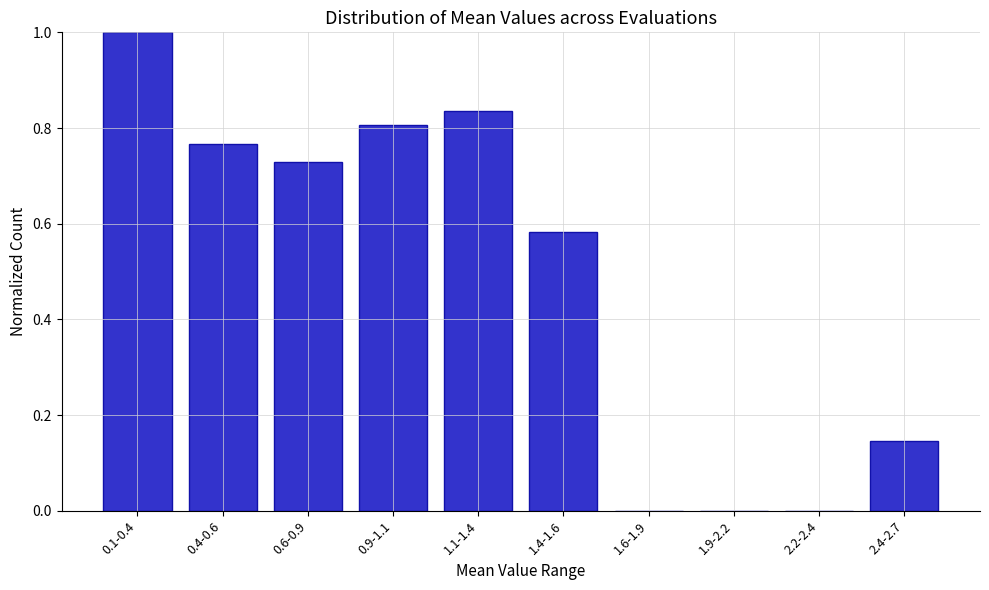

The chart shows a value of 0.8 at 1.1-1.4. True or false?

True